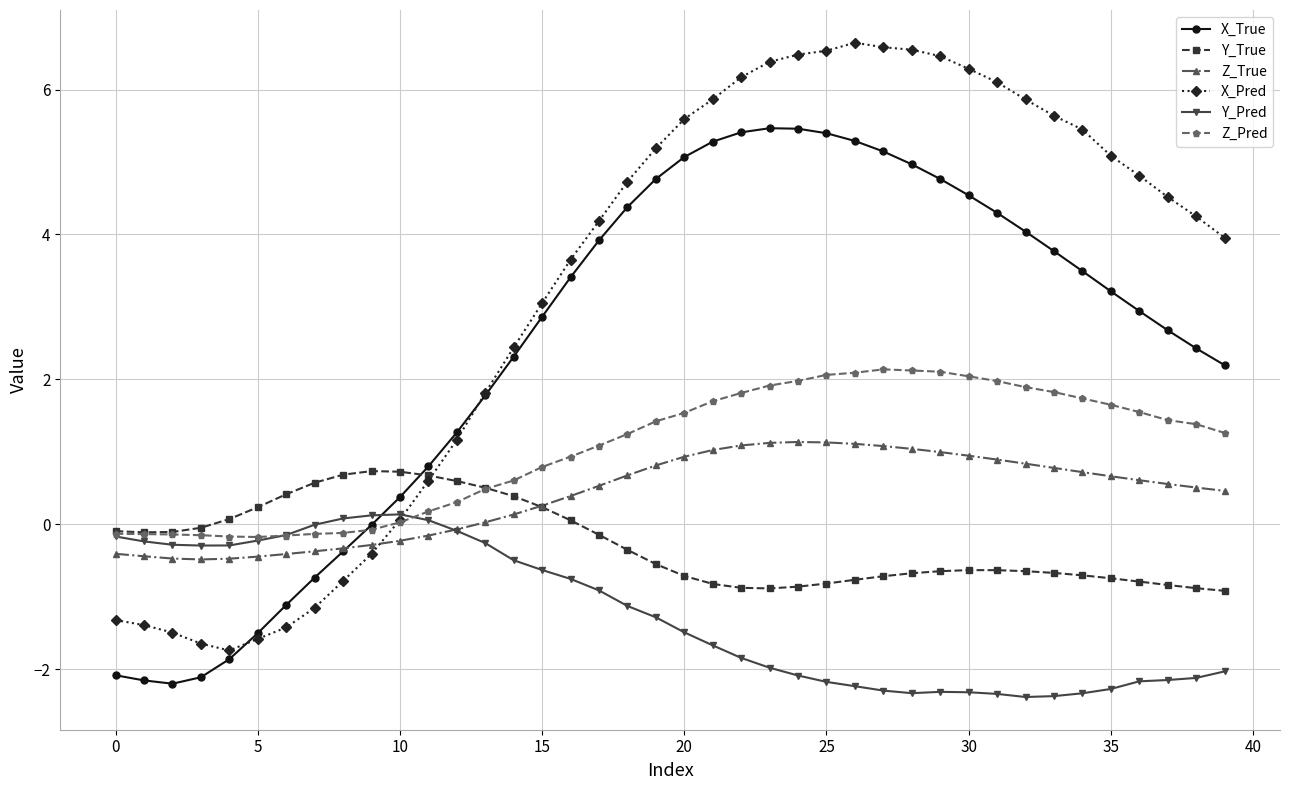

What is the minimum value shown in the chart?

-2.4